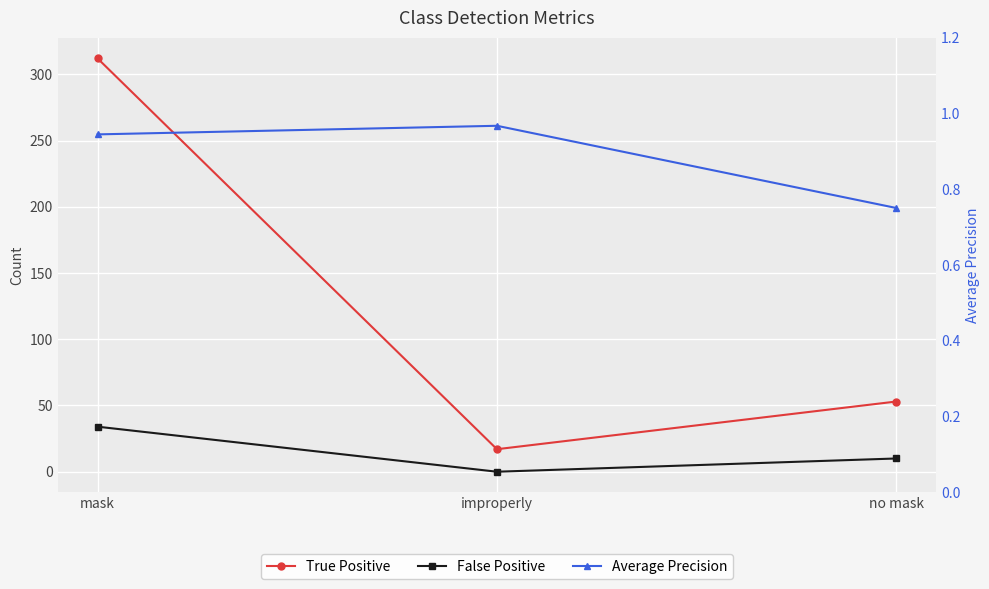

What is the average value of the False Positive series?

14.7